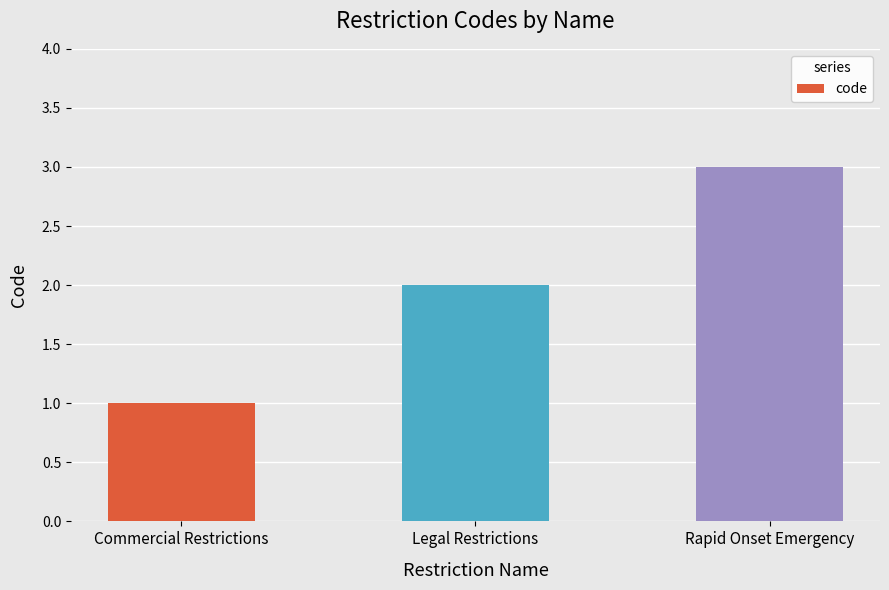

Rank the categories by value from highest to lowest.

Rapid Onset Emergency, Legal Restrictions, Commercial Restrictions